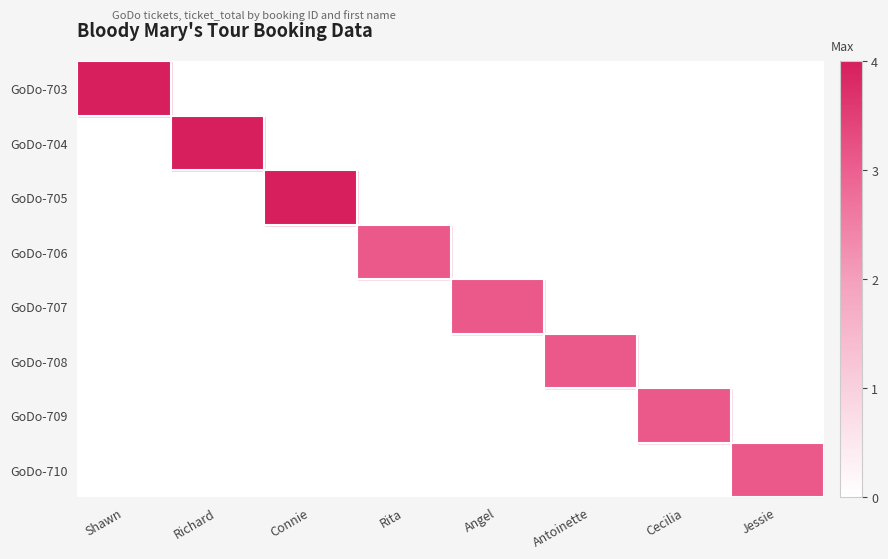

Between Richard and Antoinette, which series saw the biggest shift?

GoDo-704